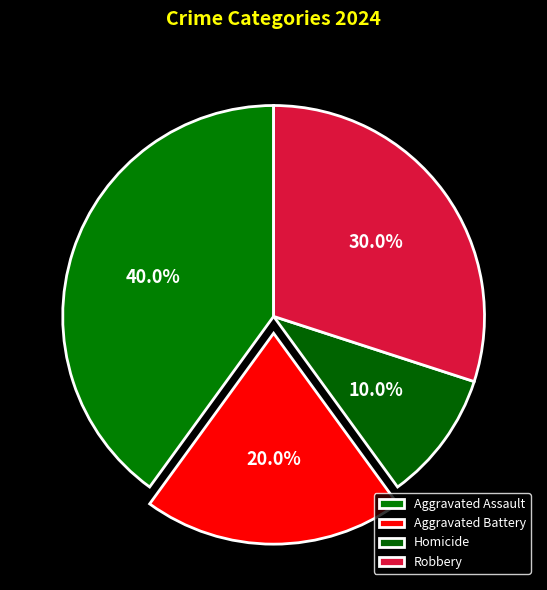

Count the number of slices in the pie.

4